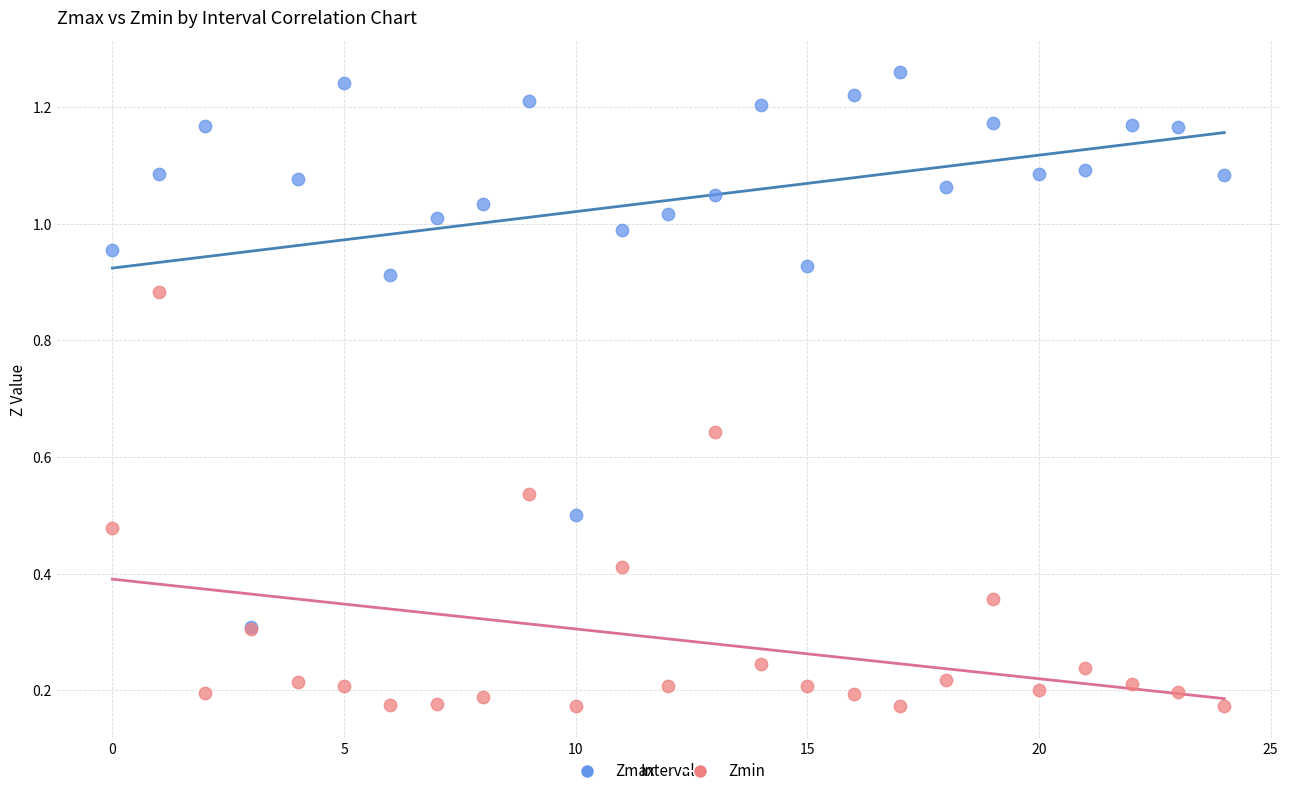

Which series contains the highest Y value?

Zmax